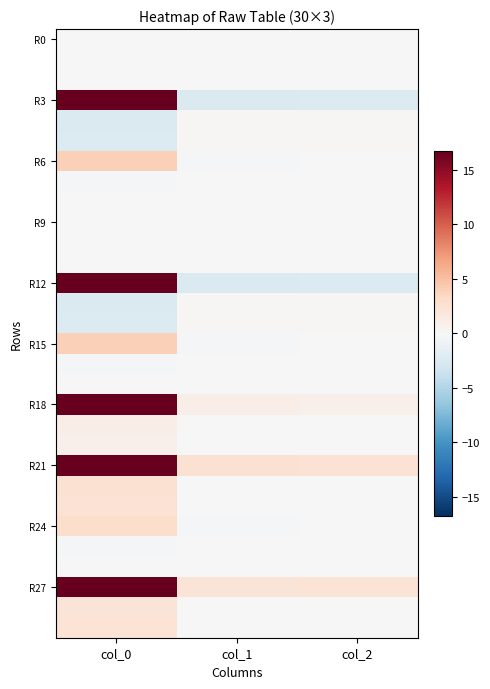

What is the difference between the highest and lowest values at col_2?

4.7